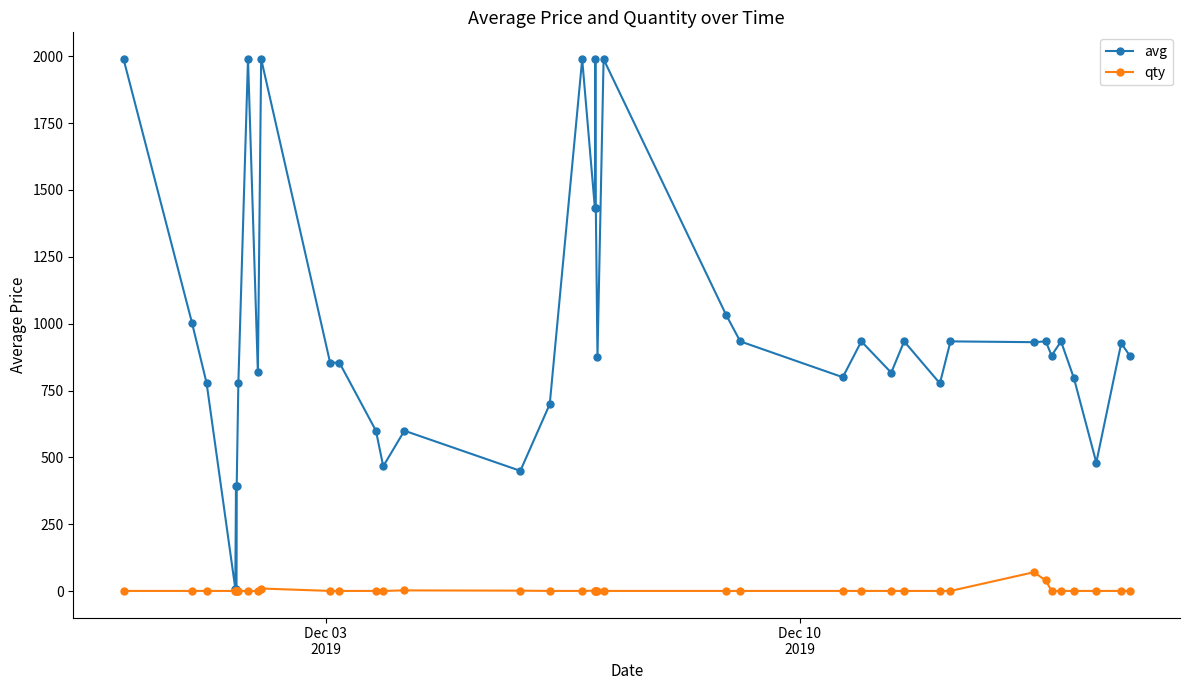

Which series has the largest range (max minus min)?

avg